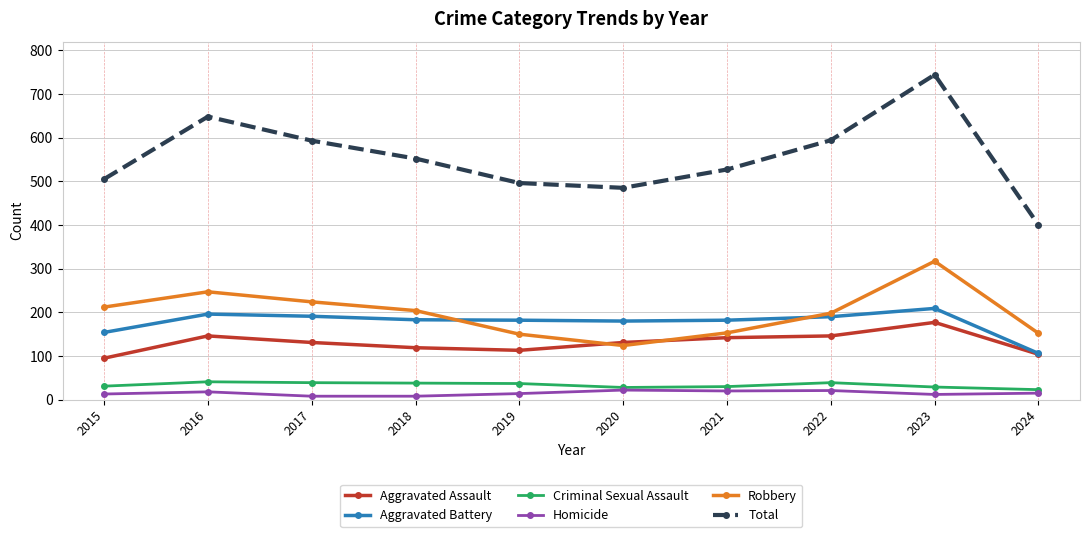

At which category does the chart reach its peak across all series?

2023